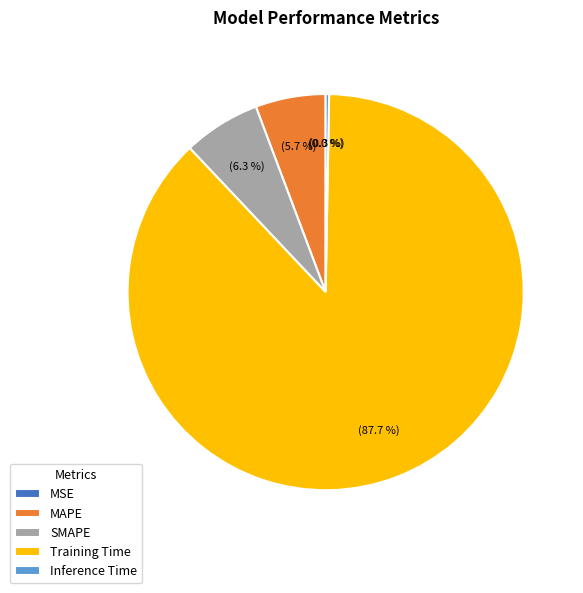

Is the sum of MAPE and Inference Time greater than half?

No